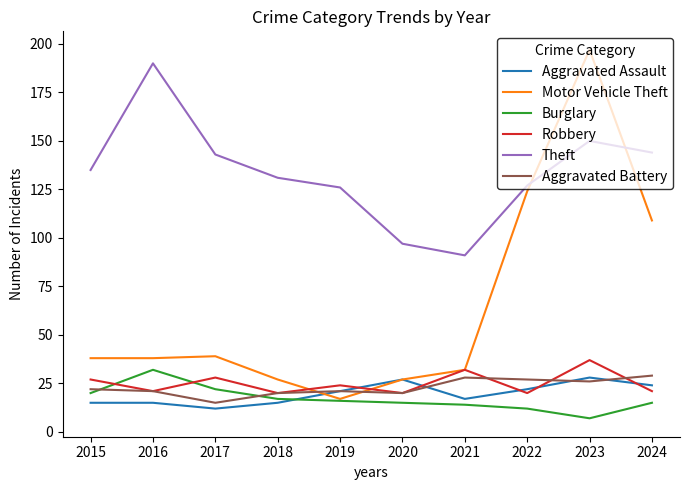

True or false: Robbery and Theft cross at least once.

False